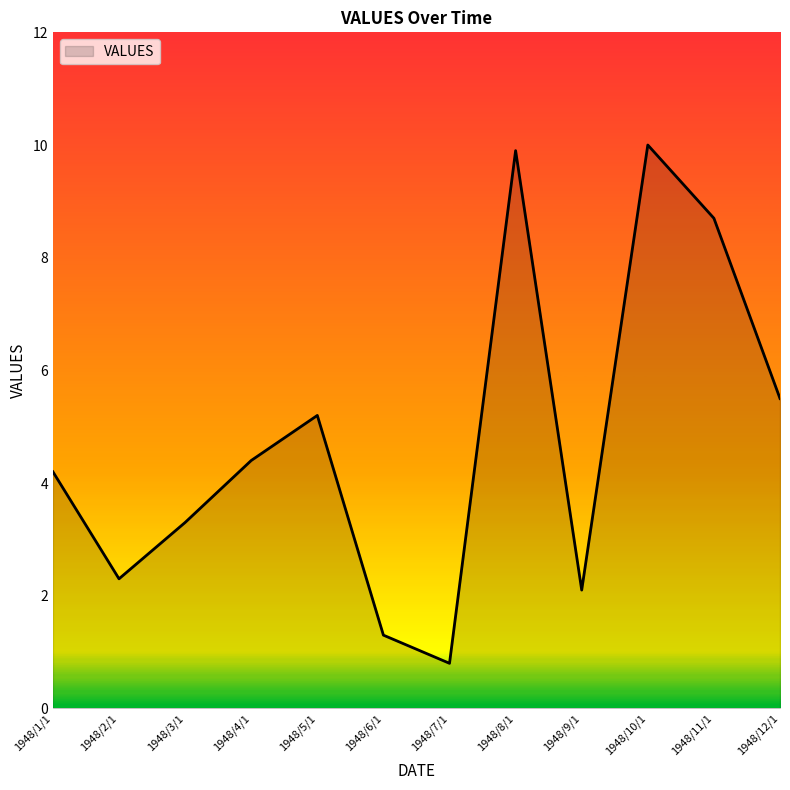

Which category has the lowest value across all series?

1948/7/1